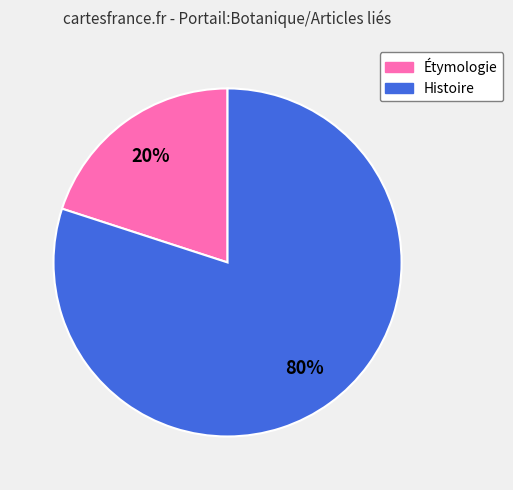

To the nearest percent, what is the difference between the largest and smallest slice percentages?

60%